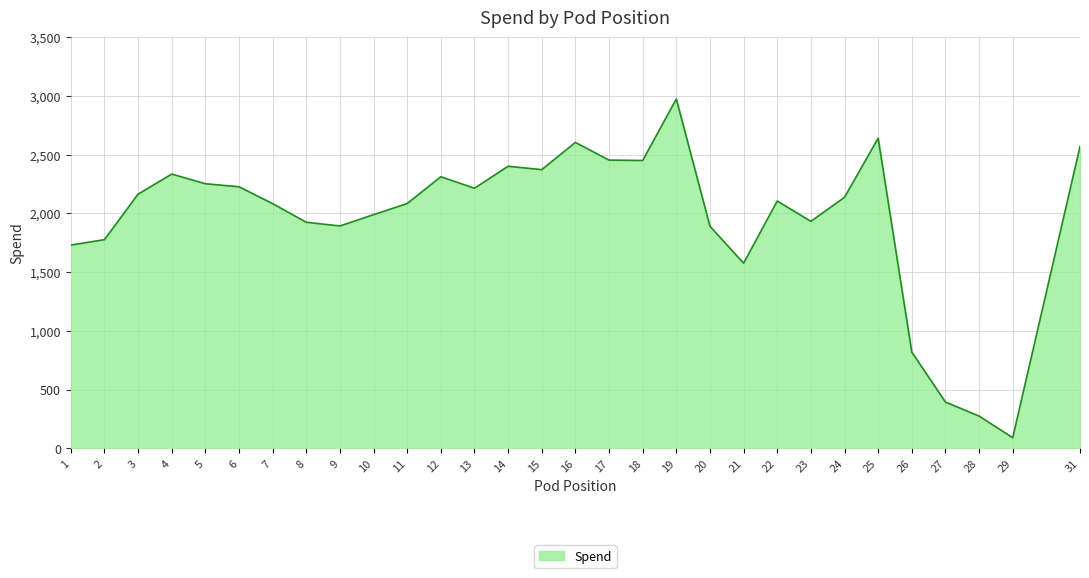

Approximately how many times larger is the value at 19 compared to 26?

3.6